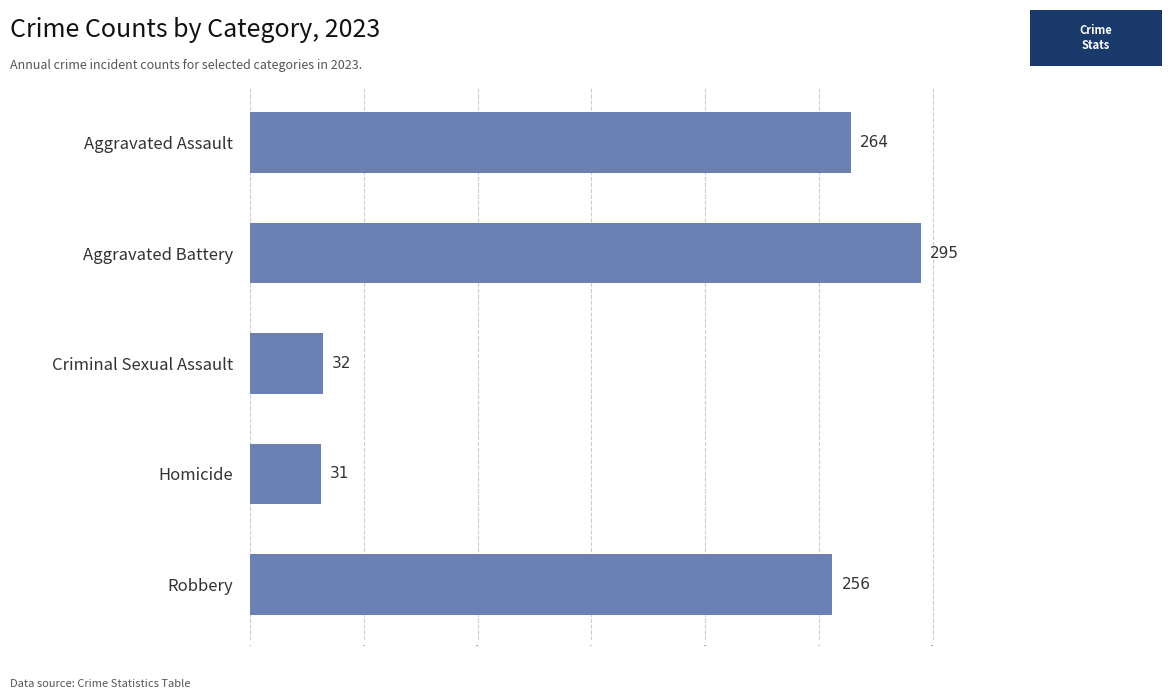

Where is the data nearest to the value 163?

Robbery